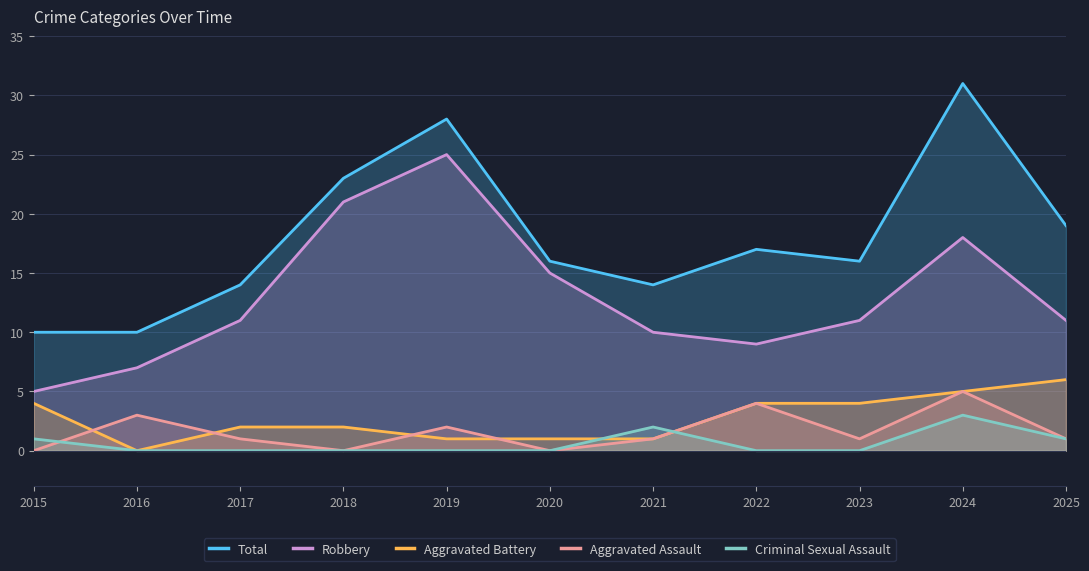

What is the difference between the Total values at 2021 and 2024?

17